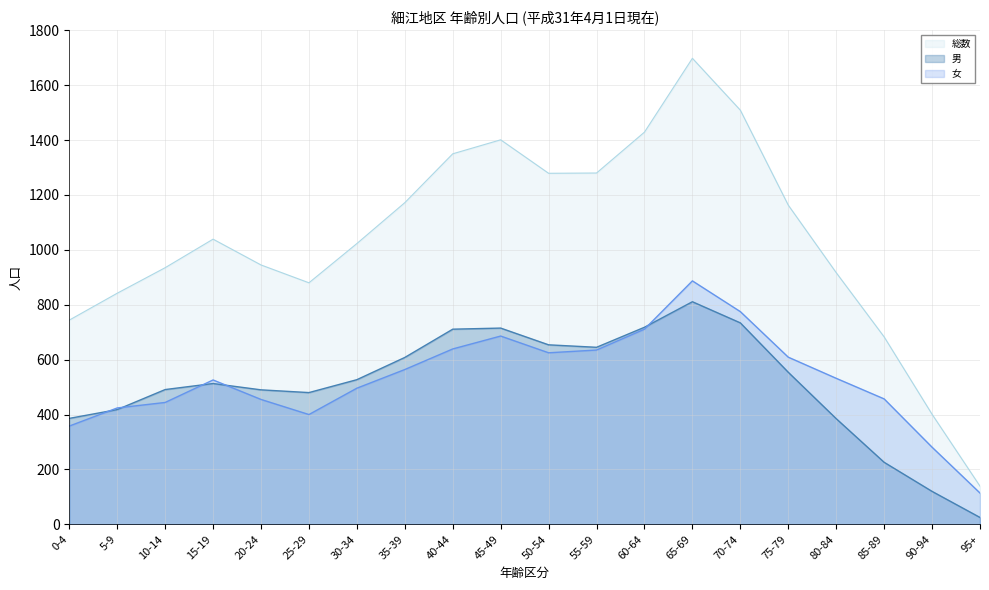

What is the spread (max minus min) of values at 60-64?

718